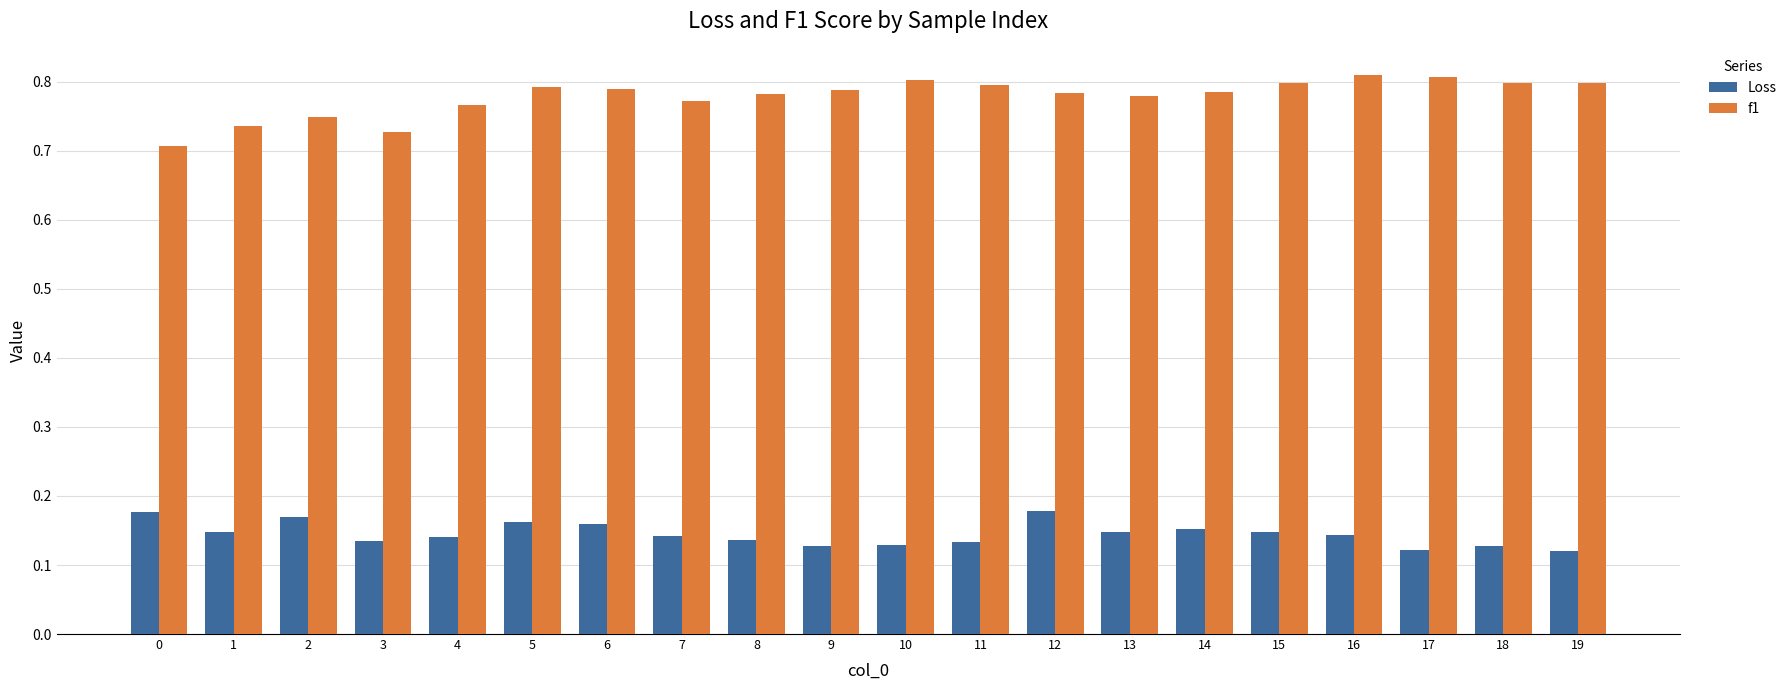

Is it true that f1 equals 0.4 at 16?

False